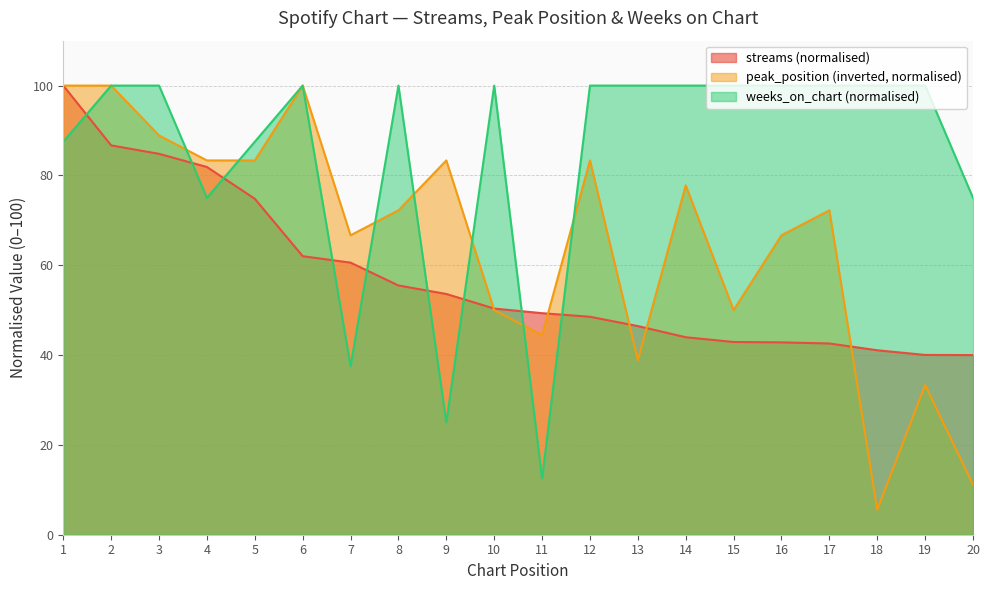

What are all the series names shown in the legend?

streams, peak_position, weeks_on_chart